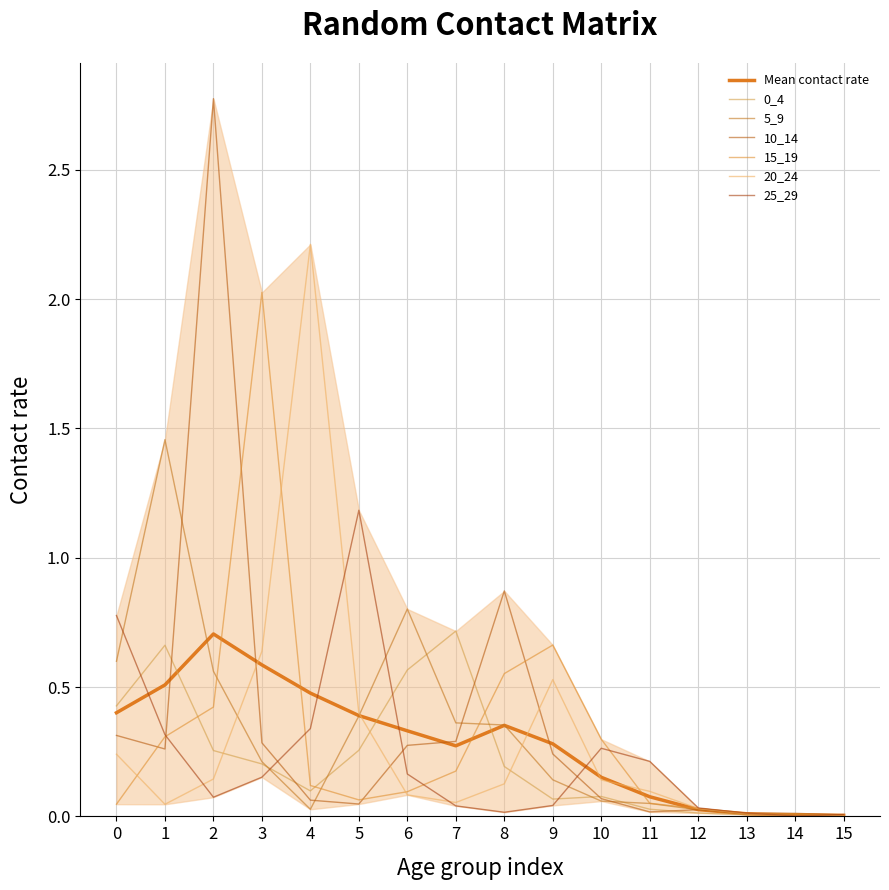

How many categories are shown in the chart?

16